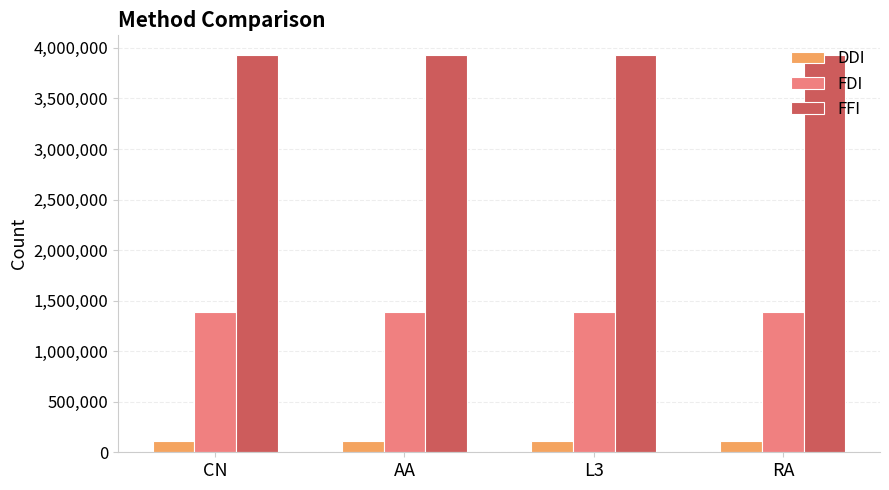

What value does the FFI series have at CN?

3928378